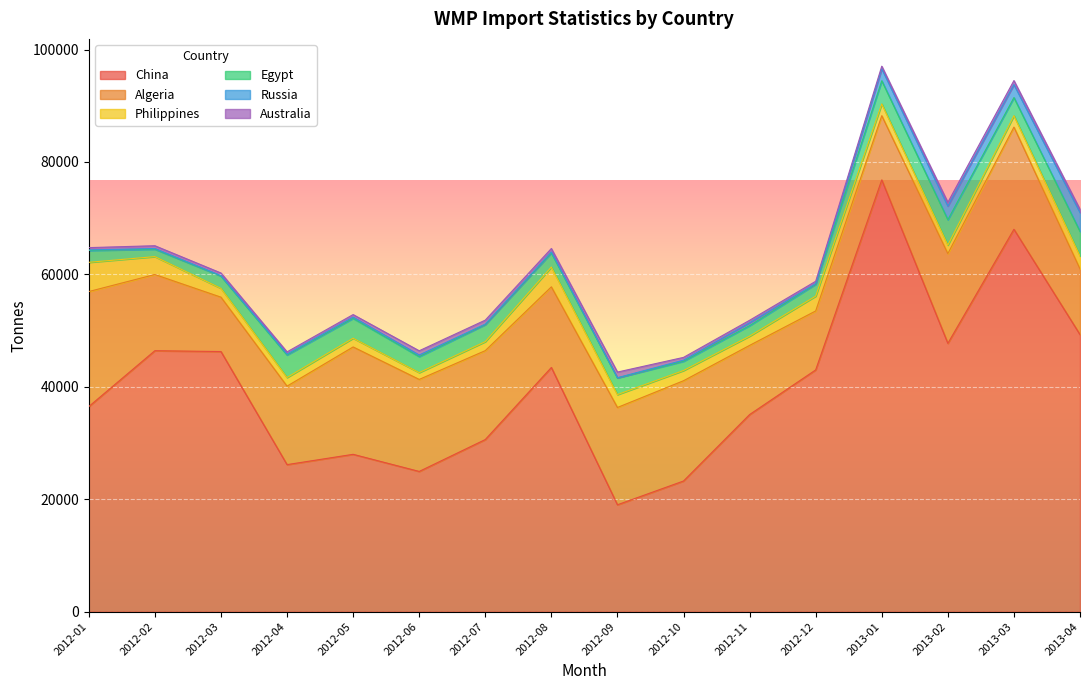

Is the value of Egypt at 2012-03 greater than the value of Russia at 2013-01?

Yes